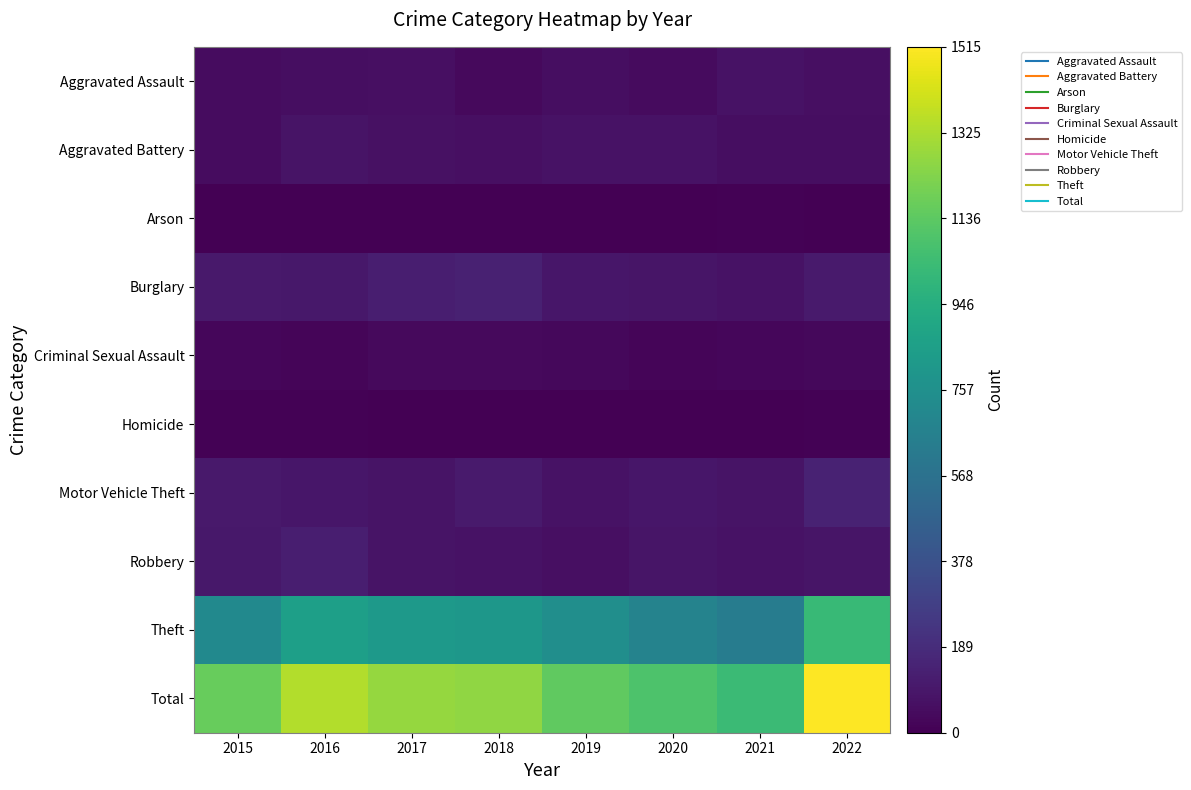

Rank the series at 2021 from lowest to highest value.

Homicide, Arson, Criminal Sexual Assault, Aggravated Battery, Aggravated Assault, Robbery, Burglary, Motor Vehicle Theft, Theft, Total